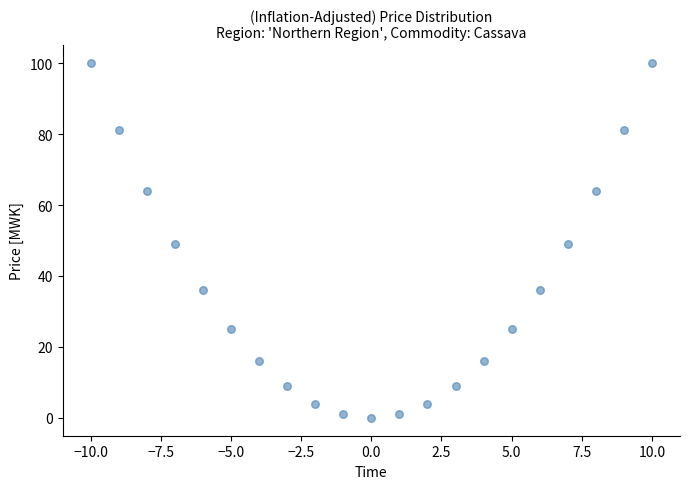

What is the range of Y values (max minus min)?

100